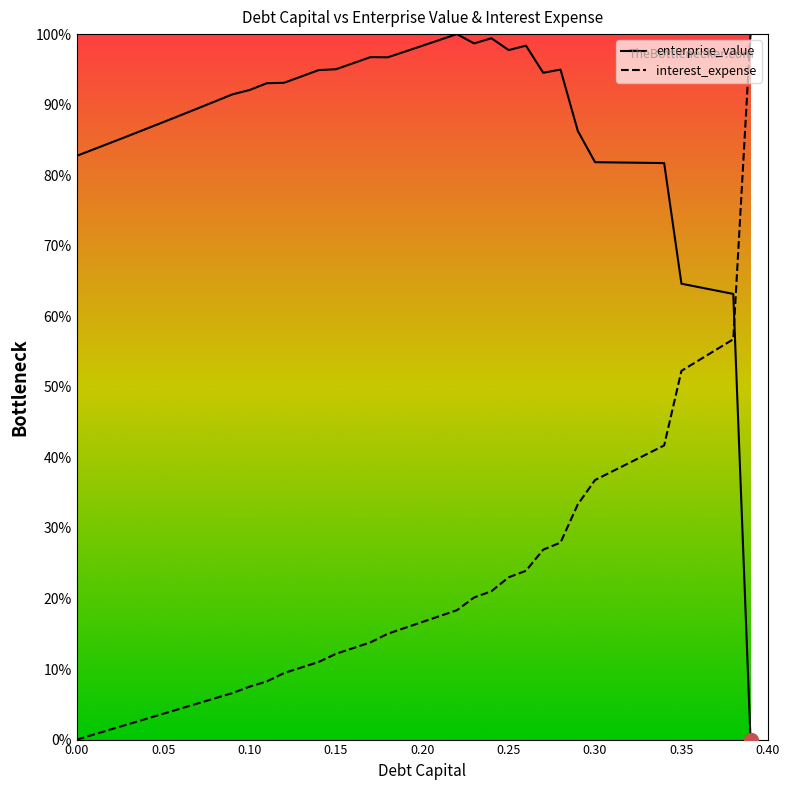

List the series in order of their overall mean, highest first.

enterprise_value, interest_expense